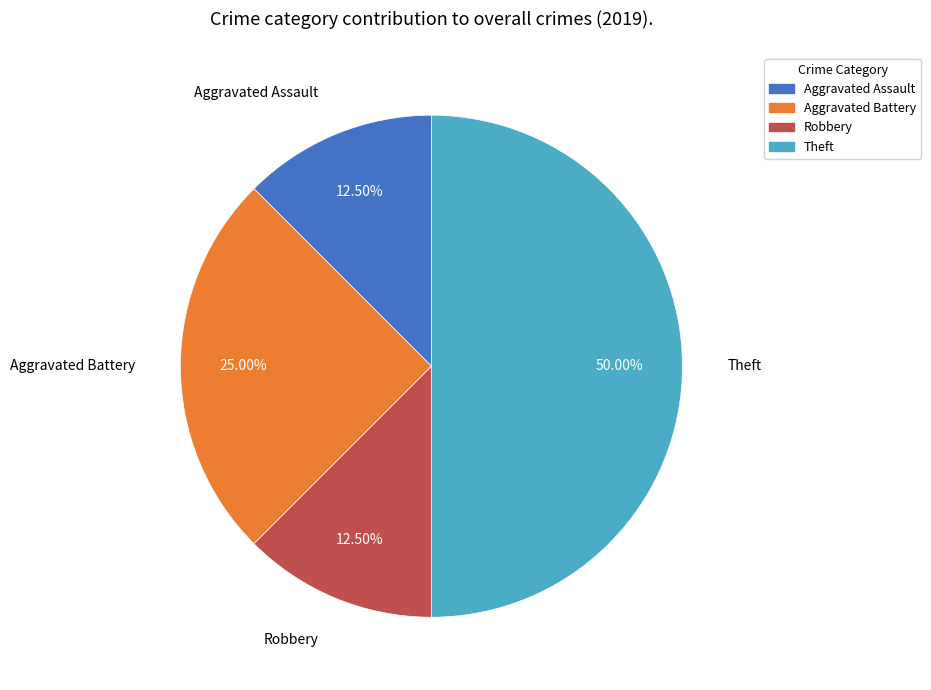

Approximately how many times larger is the value at Aggravated Assault compared to Aggravated Battery?

0.5